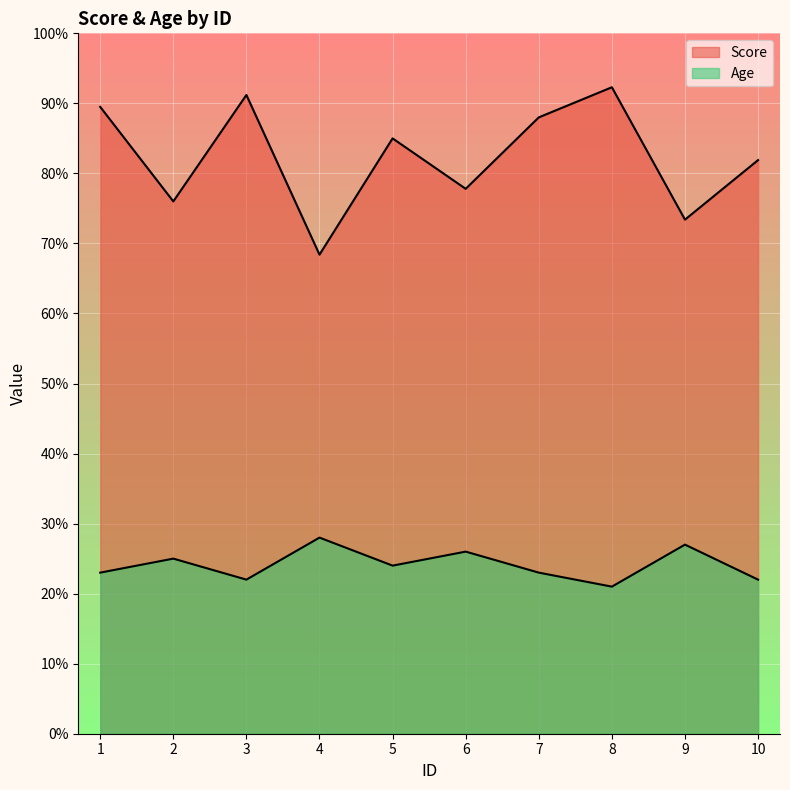

Rank the categories by Age value from lowest to highest.

8, 3, 10, 1, 7, 5, 2, 6, 9, 4